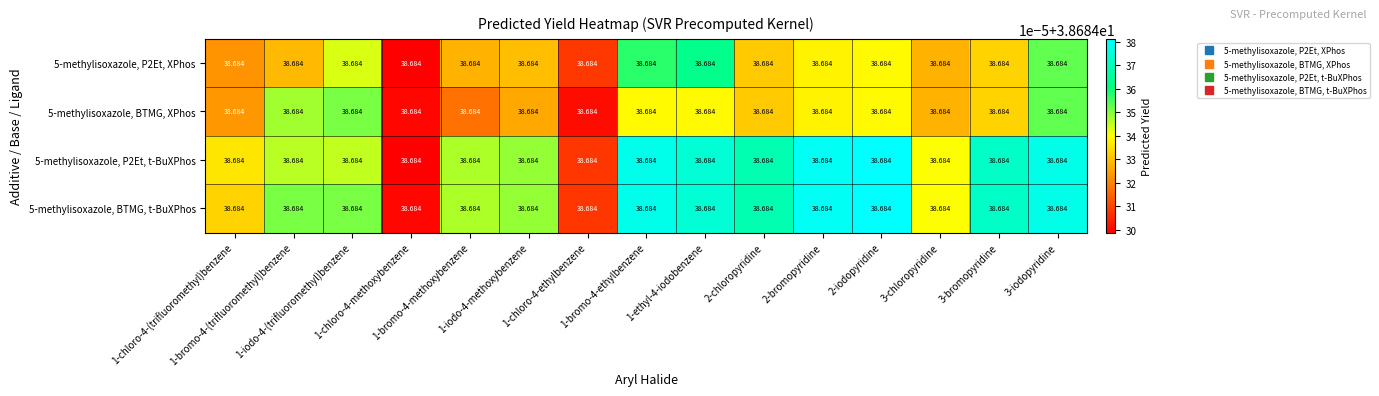

Count the 5-methylisoxazole, BTMG, XPhos values in the range 38 to 39.

15